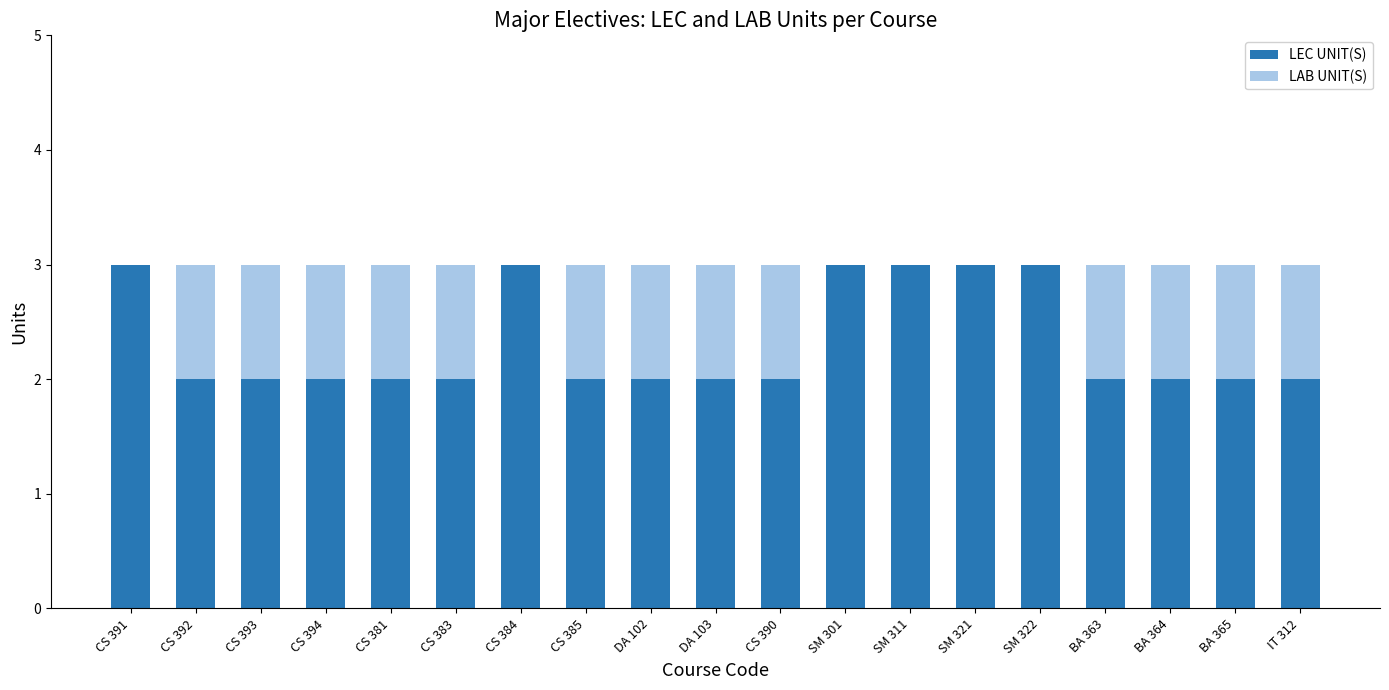

Does the chart contain stacked bars?

Yes